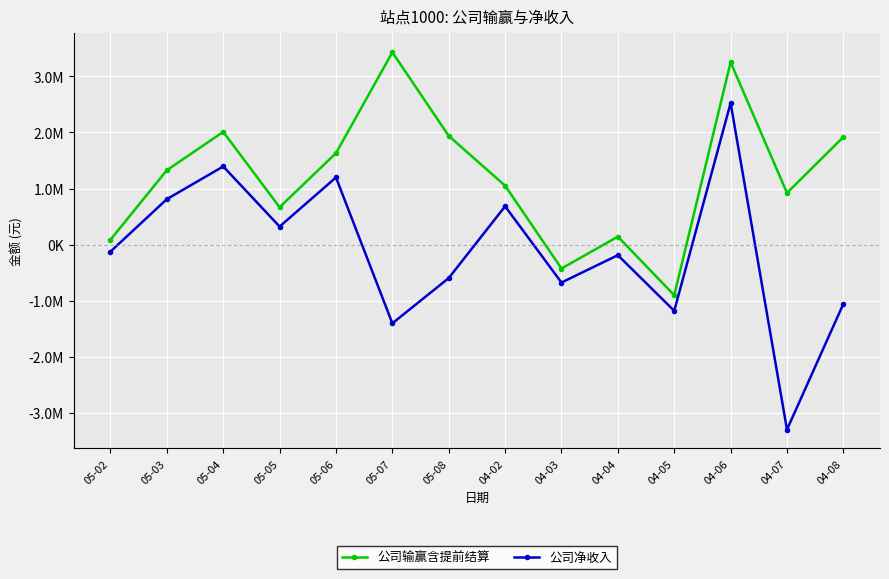

Which series has the widest spread of values?

公司净收入